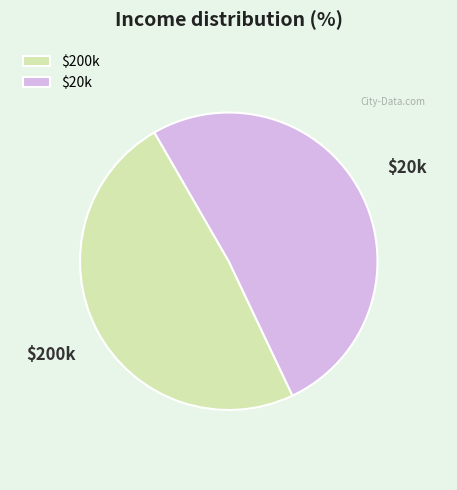

Which slice represents more than half of the pie?

$20k